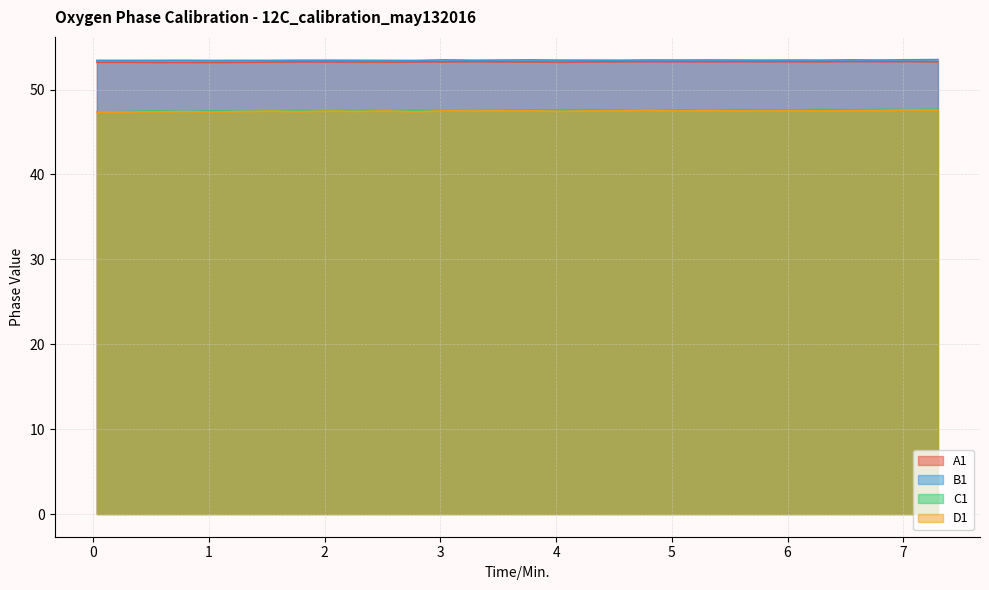

What is the maximum value shown in the chart?

53.5